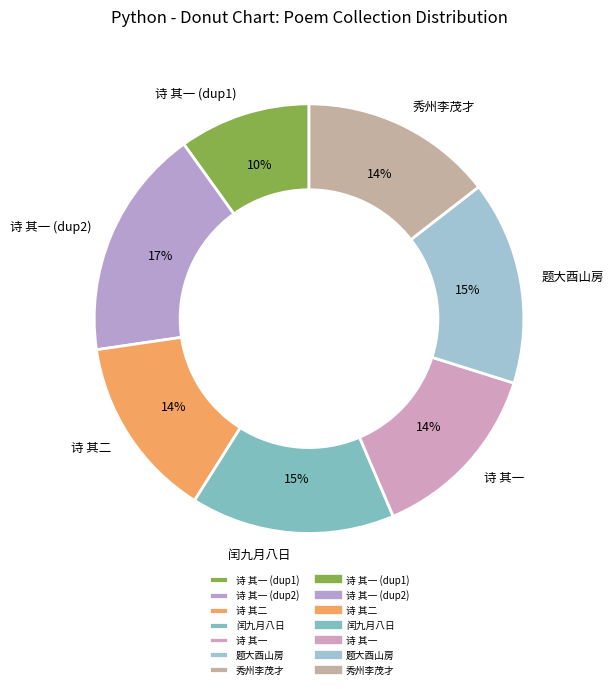

Is the sum of 闰九月八日 and 题大酉山房 greater than half?

No